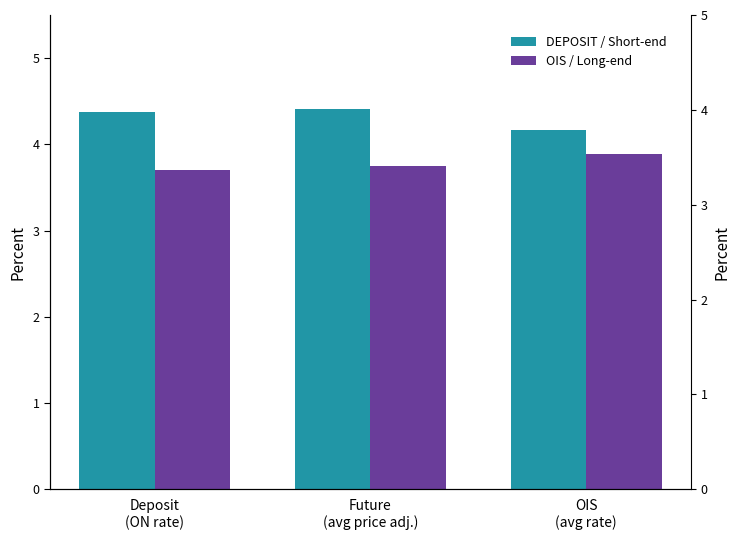

Is the value of DEPOSIT / Short-end at Deposit
(ON rate) greater than the value of OIS / Long-end at OIS
(avg rate)?

Yes